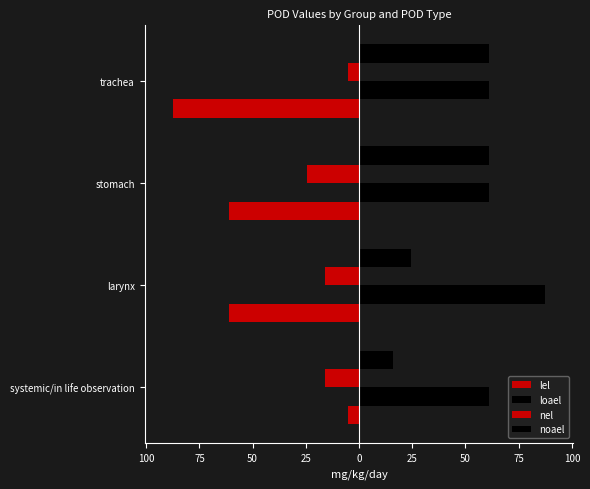

What is the highest value of the lel series?

-5.3